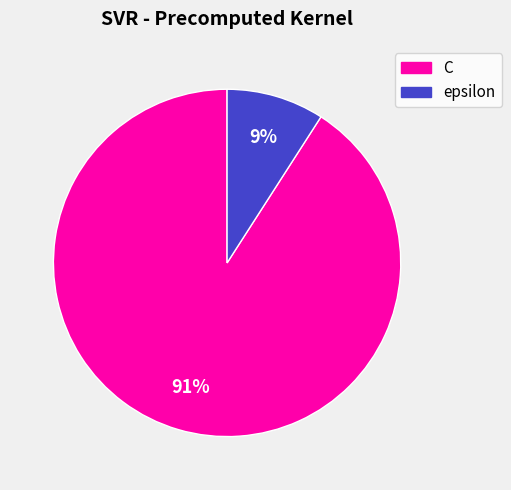

To the nearest percent, what portion does epsilon represent?

9%